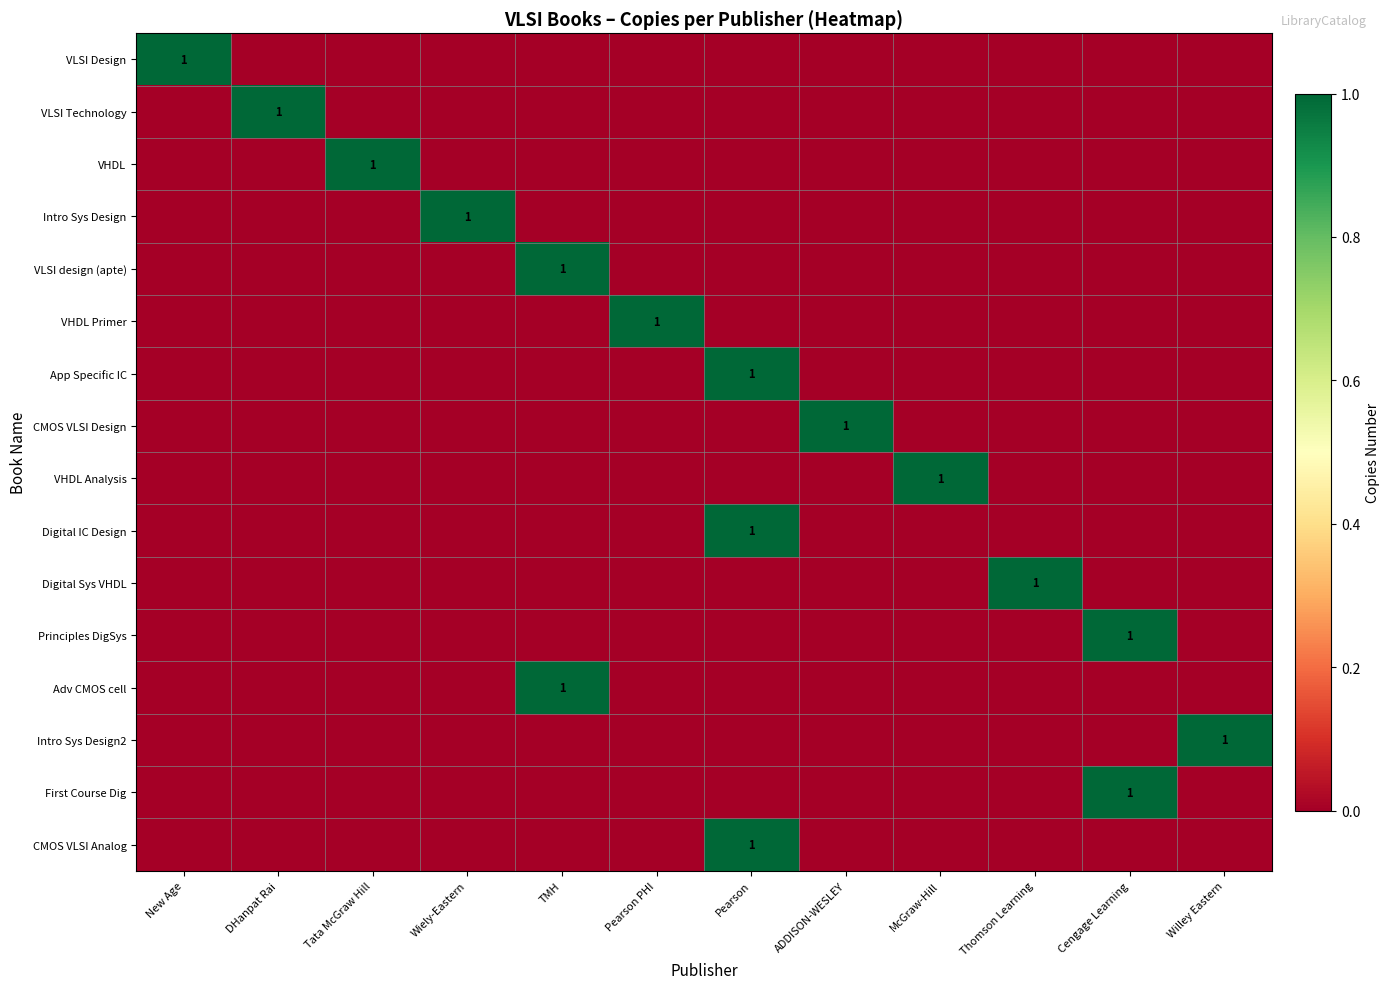

At how many categories does at least one series exceed 0?

12